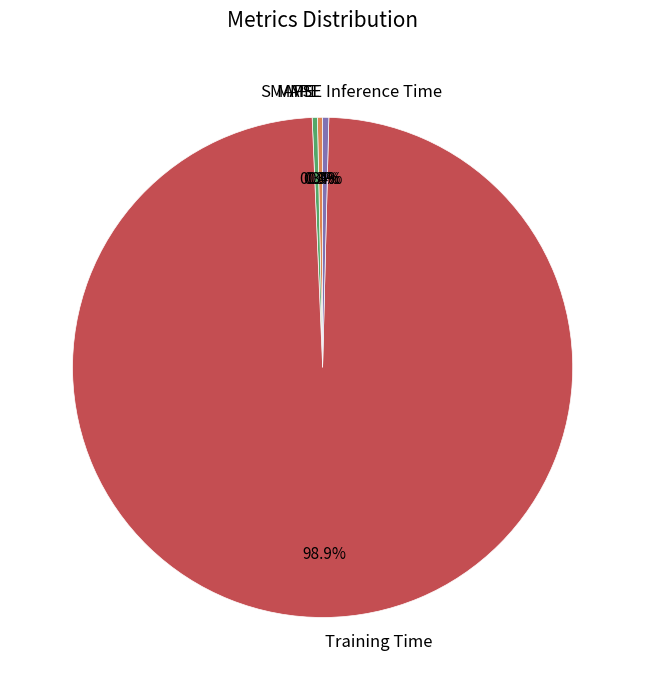

To the nearest percent, what is the combined percentage of MAPE and Training Time?

99%